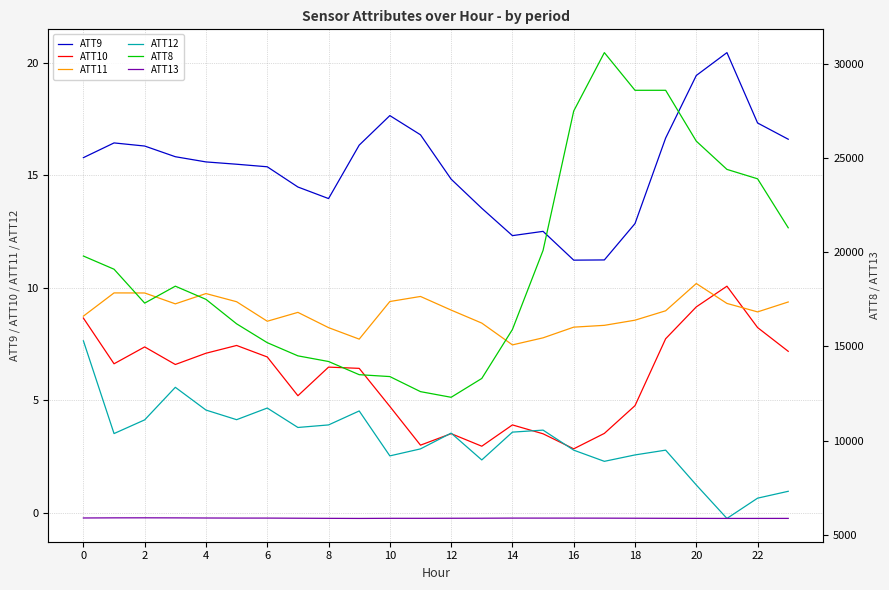

True or false: ATT9 and ATT12 intersect in this chart.

False